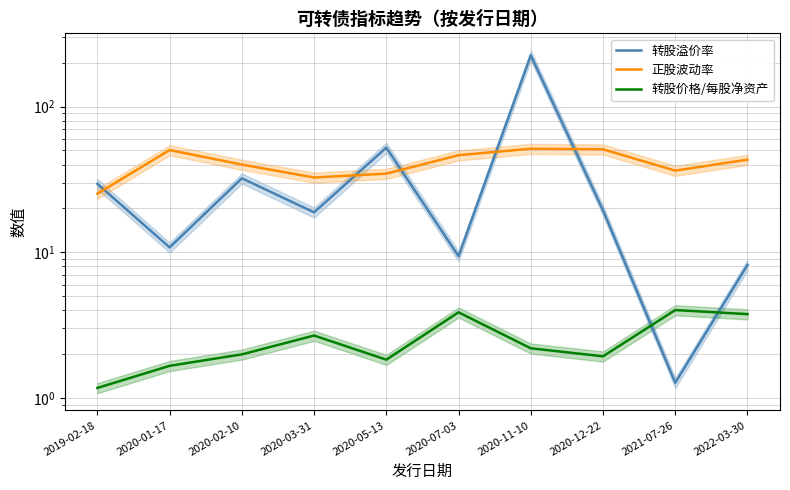

Reading right to left, transcribe all the data shown in this chart.

转股溢价率: 8.2	1.3	19.4	225.0	9.4	52.3	18.8	32.2	10.8	29.5
正股波动率: 43.2	36.4	50.9	51.4	46.4	34.7	32.6	40.0	50.3	25.2
转股价格/每股净资产: 3.8	4.0	1.9	2.2	3.9	1.8	2.7	2.0	1.7	1.2